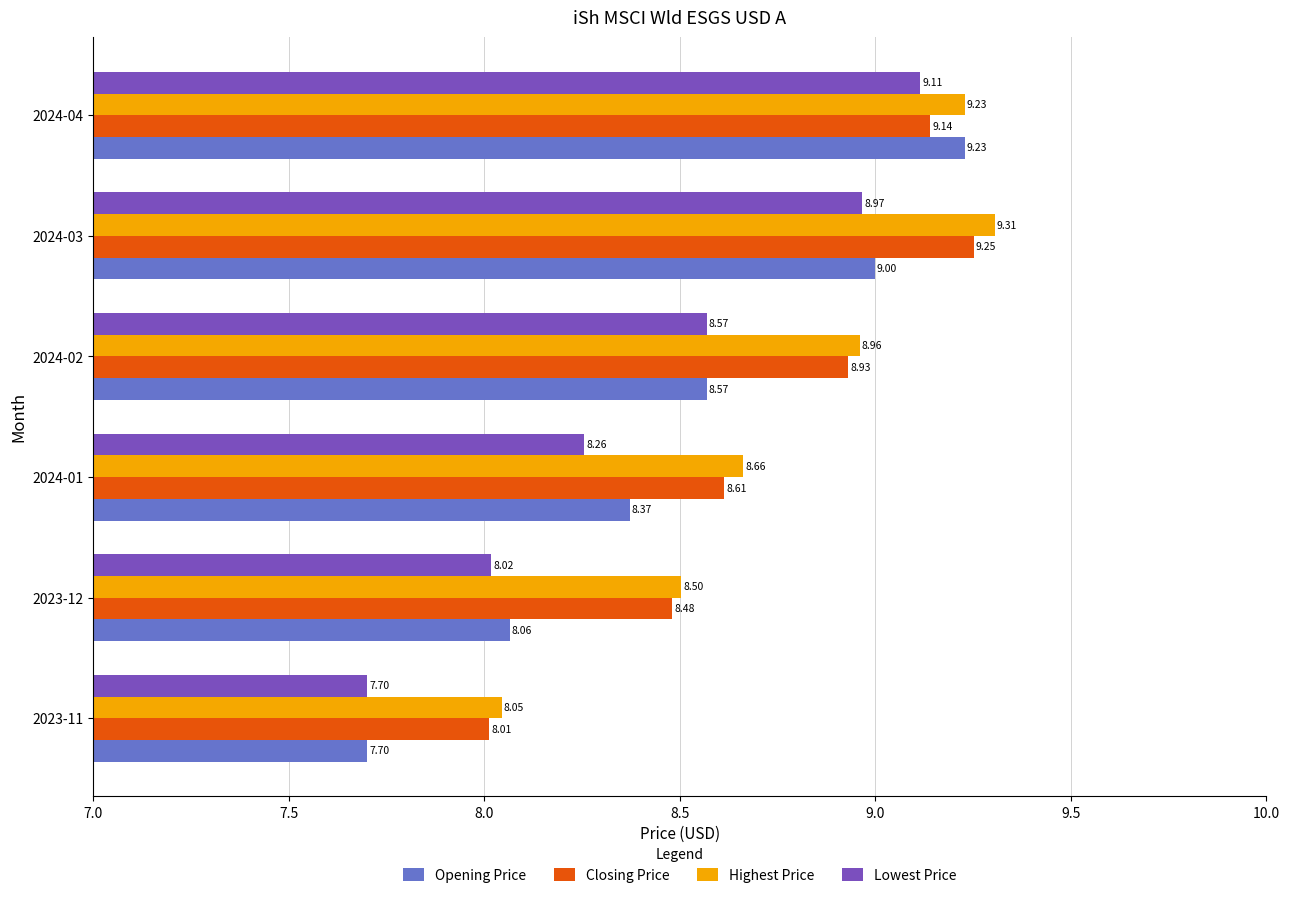

What is the total value across all series at 2023-12?

33.1